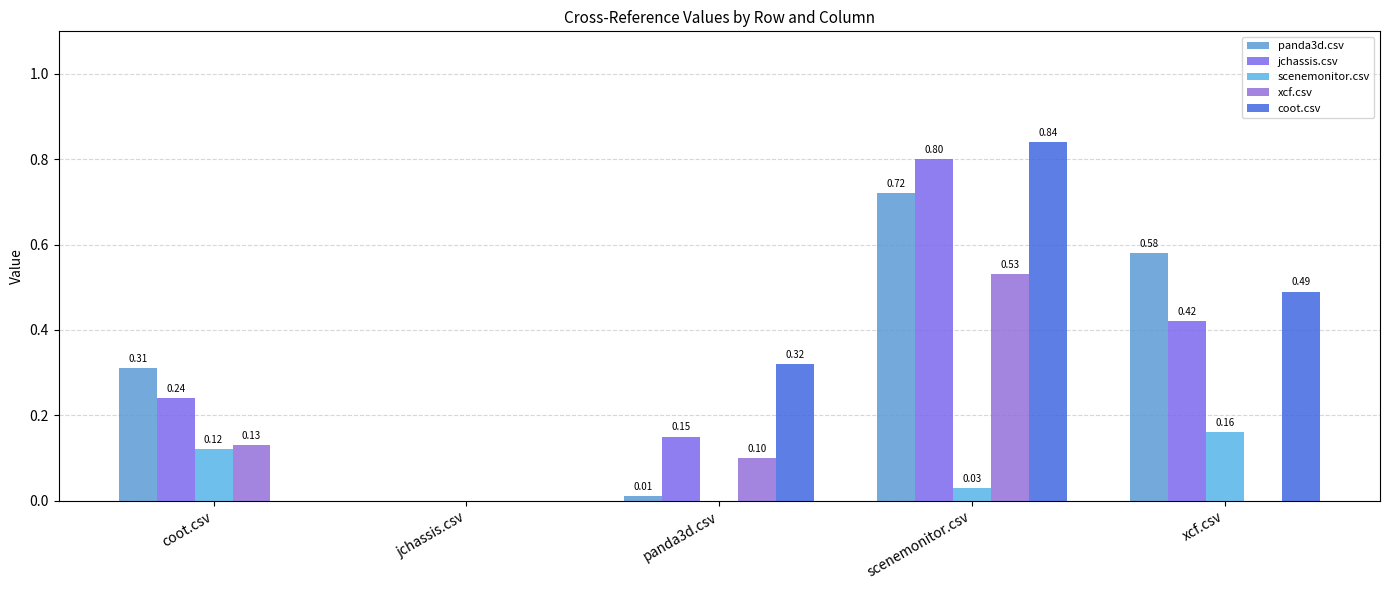

Reading left to right, what are all the values shown in this chart?

panda3d.csv: 0.3	0.0	0.0	0.7	0.6
jchassis.csv: 0.2	0.0	0.1	0.8	0.4
scenemonitor.csv: 0.1	0.0	0.0	0.0	0.2
xcf.csv: 0.1	0.0	0.1	0.5	0.0
coot.csv: 0.0	0.0	0.3	0.8	0.5